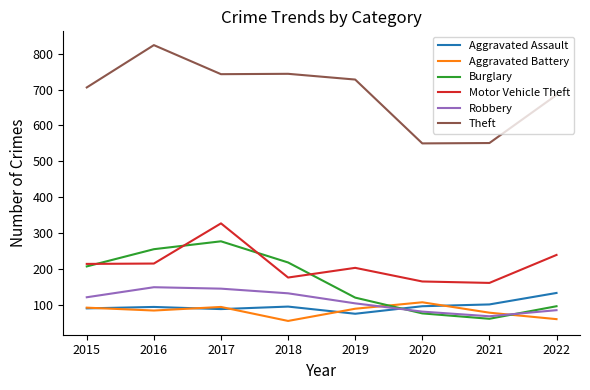

What is the sum of all Burglary values?

1310